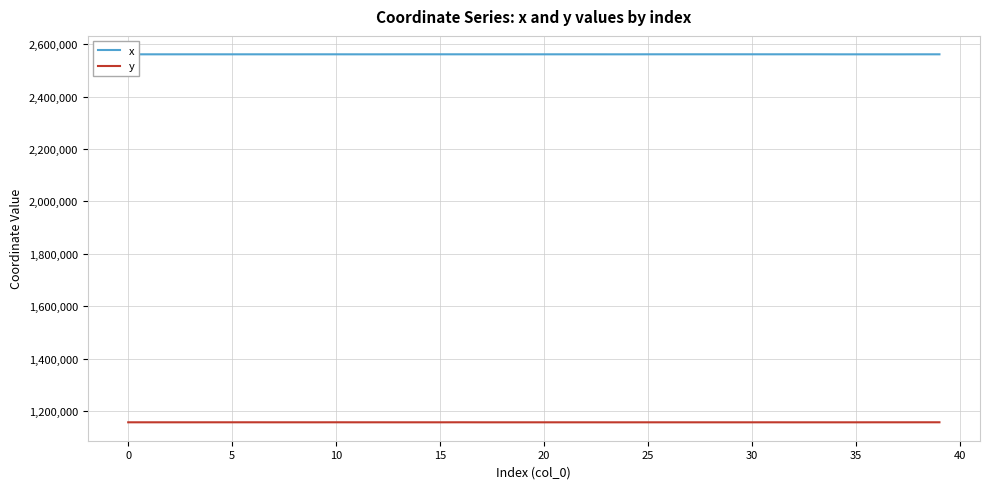

What is the average value of the x series?

2560900.8